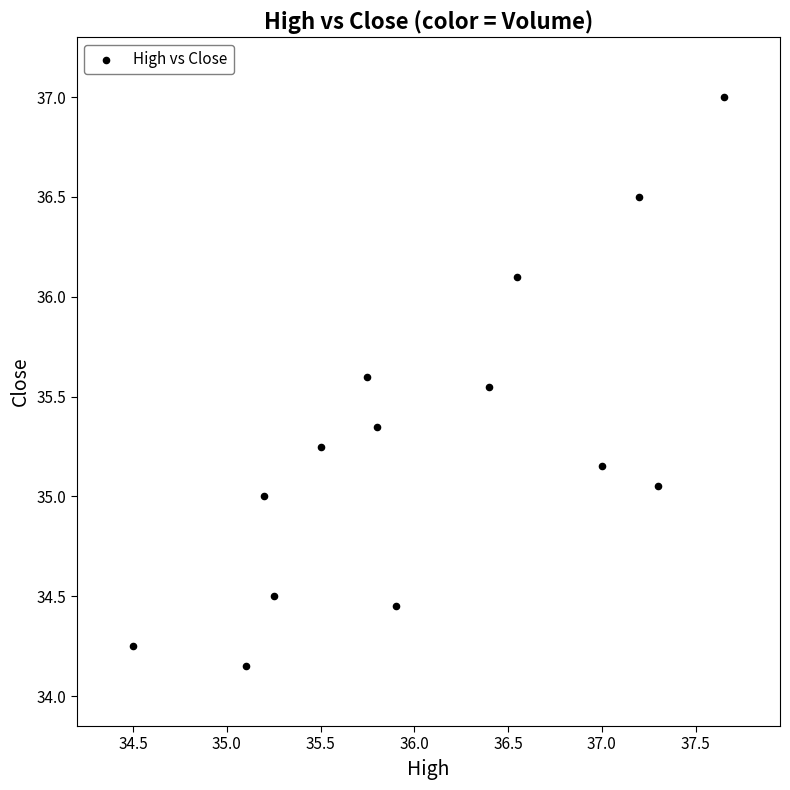

What is the range of Y values (max minus min)?

2.8